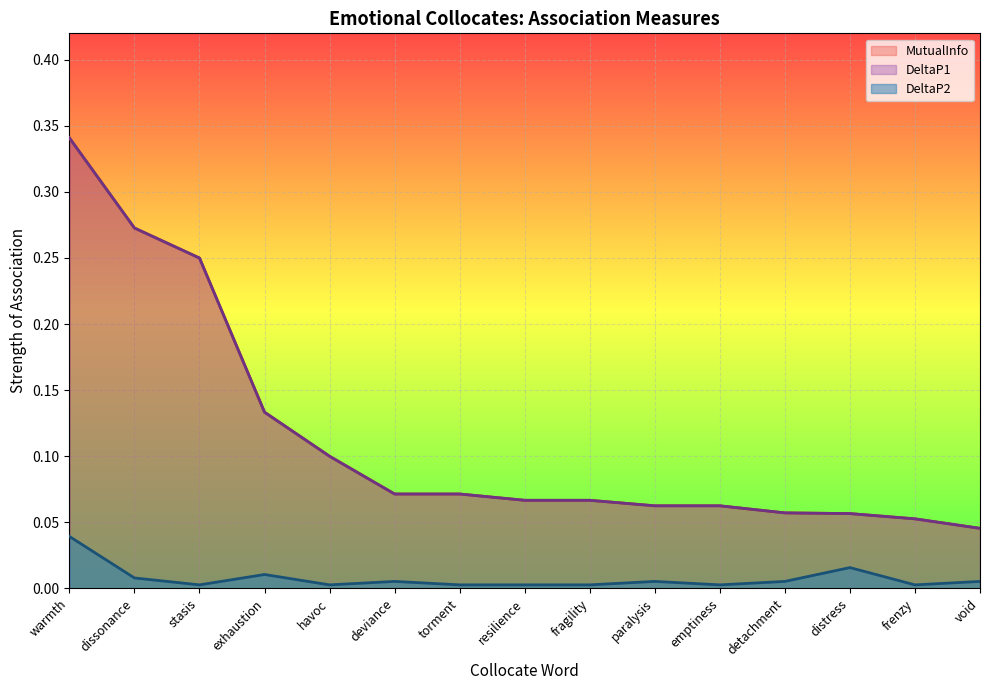

What is the label of the 6th point from the right?

paralysis